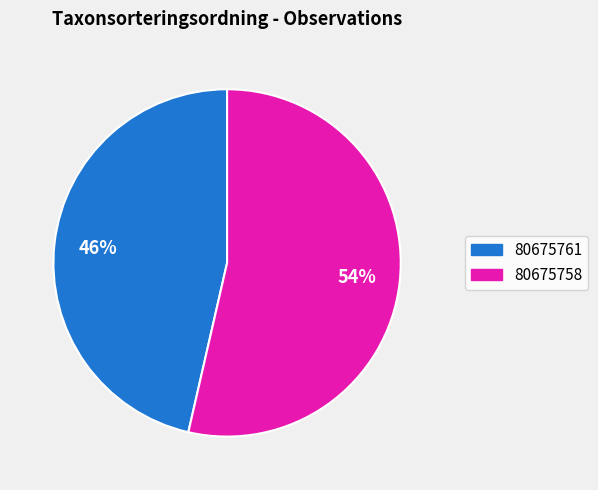

Between 80675758 and 80675761, which is larger?

80675758